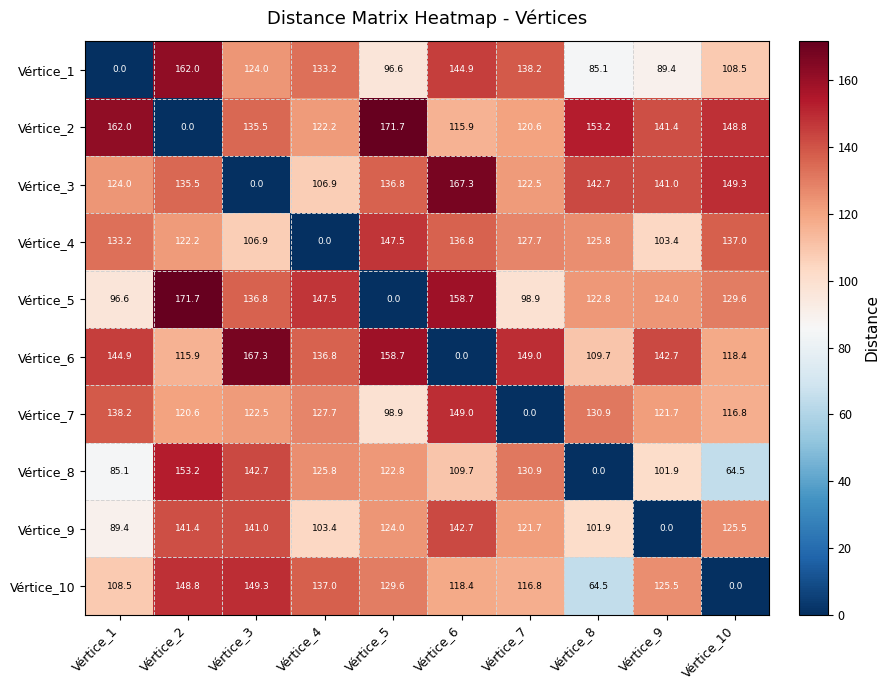

What is the average value of the Vértice_6 series?

124.3